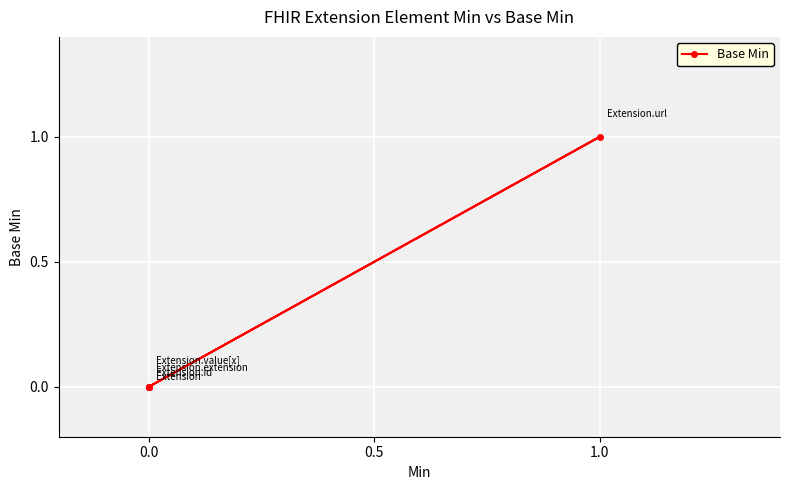

How many points are higher than both their immediate neighbors (excluding endpoints)?

1